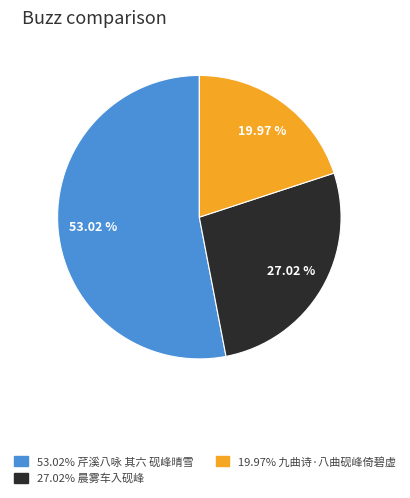

Is there any slice that represents more than half of the pie?

Yes